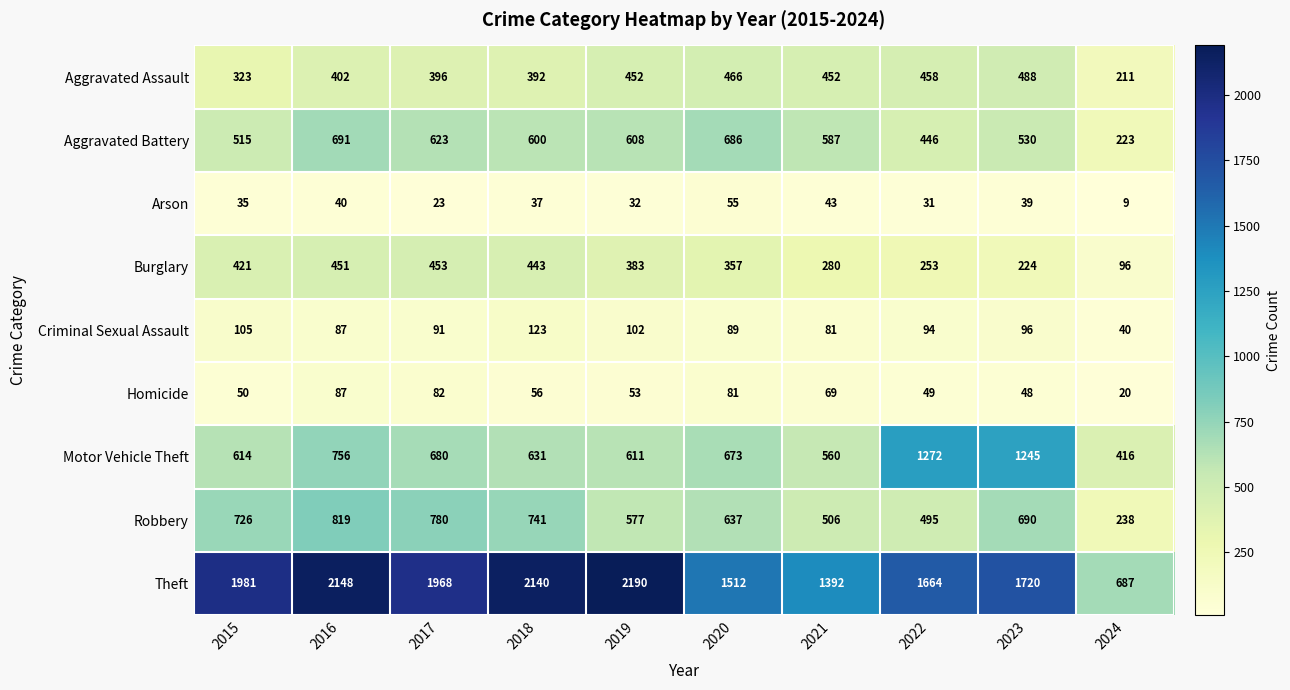

Which series has the widest spread of values?

Theft